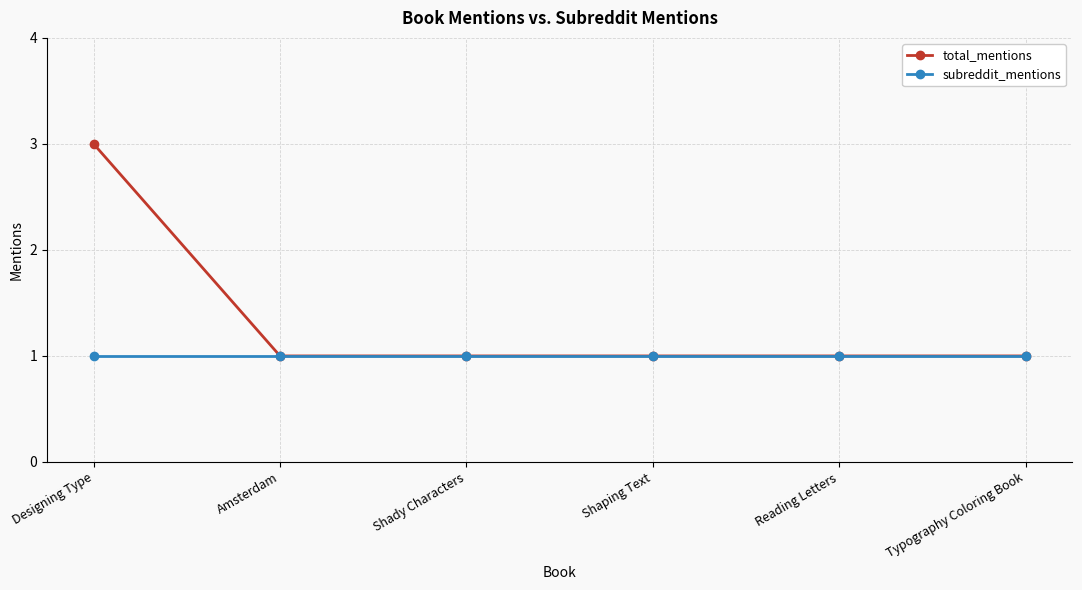

What is the minimum value for total_mentions?

1